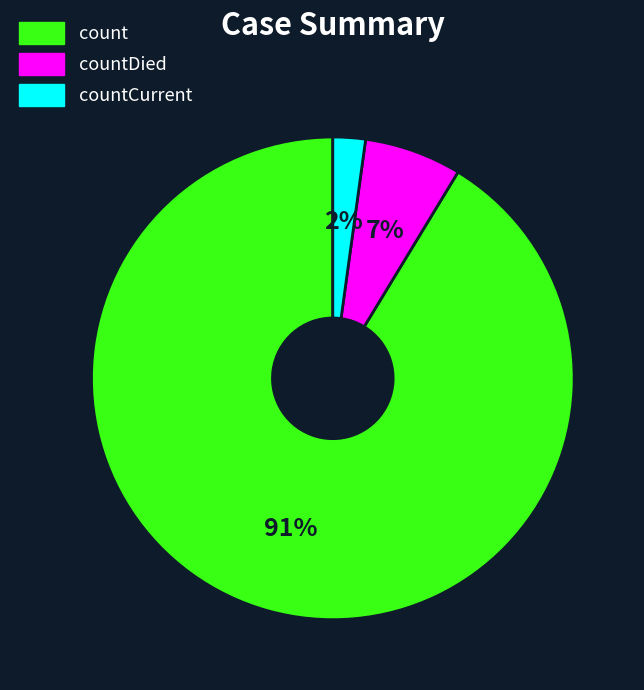

To the nearest percent, what is the combined percentage of countCurrent and count?

93%